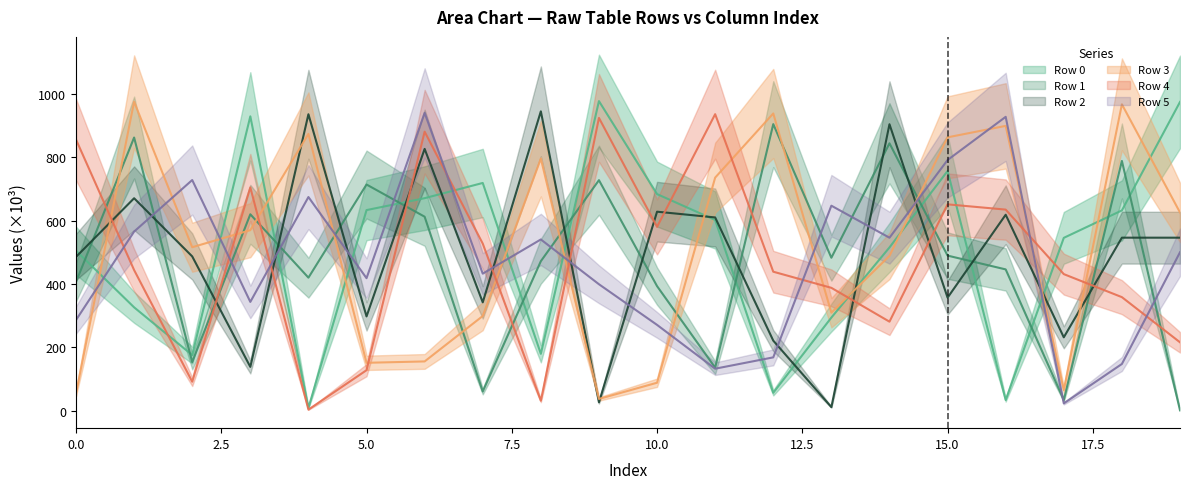

At which label is Row 5 closest to 481?

19